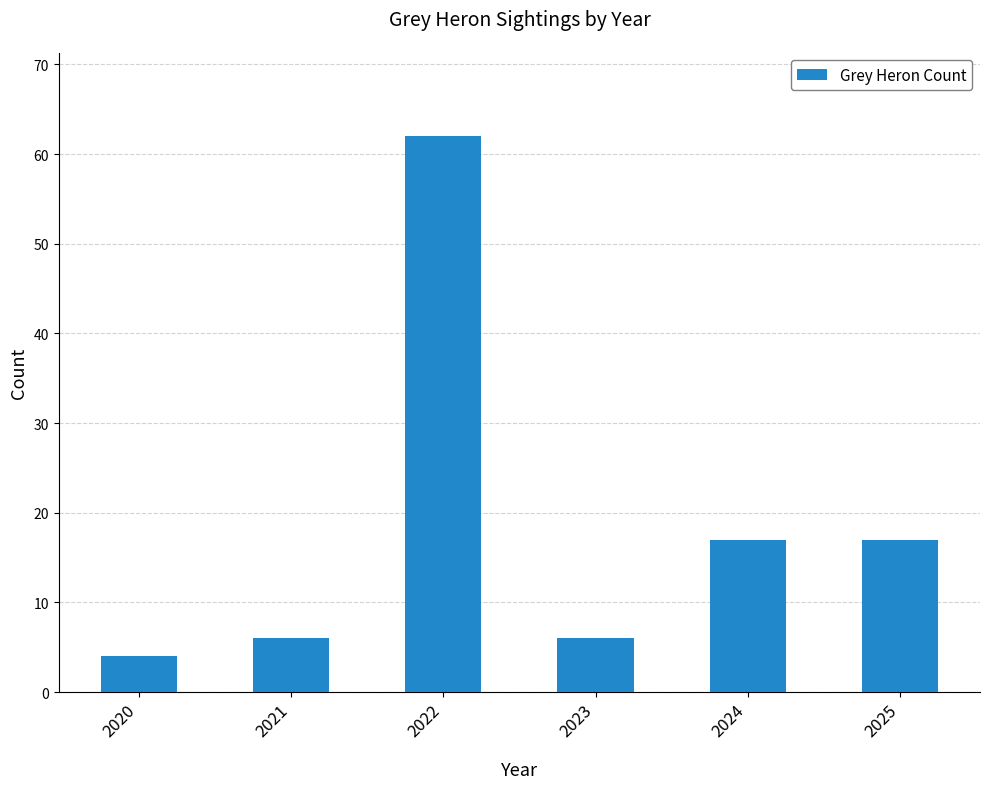

Which has a higher value, 2022 or 2021?

2022